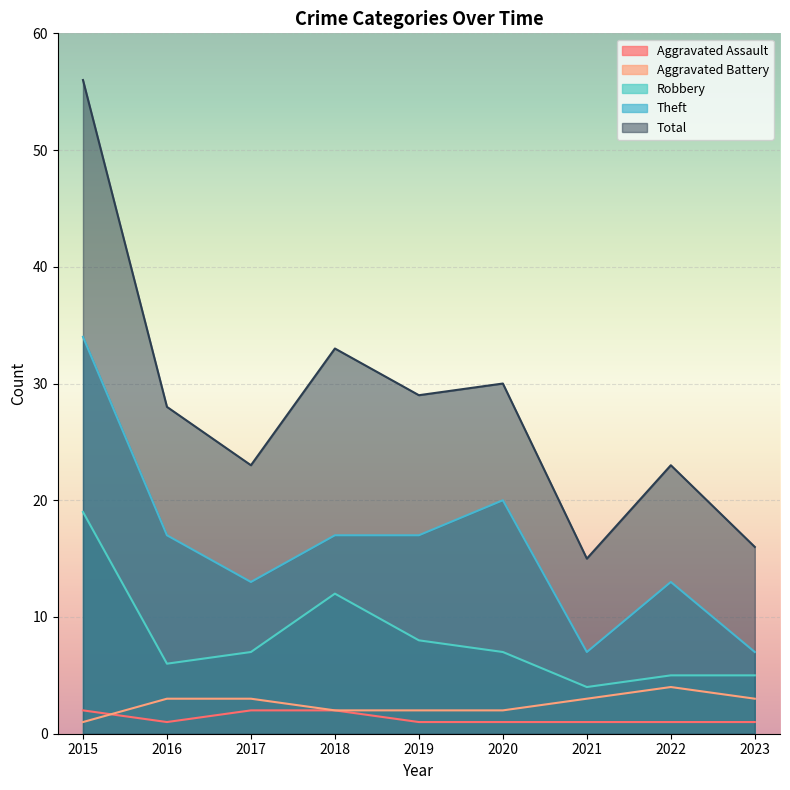

True or false: Aggravated Assault has a value of 1 at 2019.

True